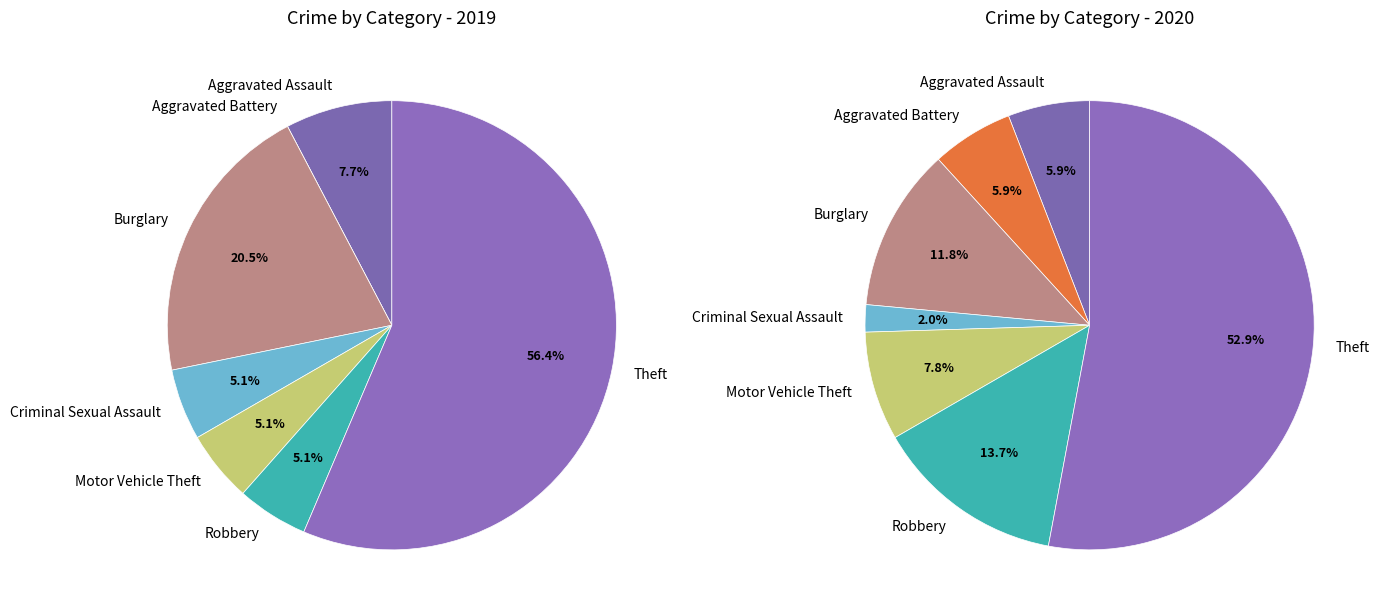

Does 6 represent more than half of the total?

Yes